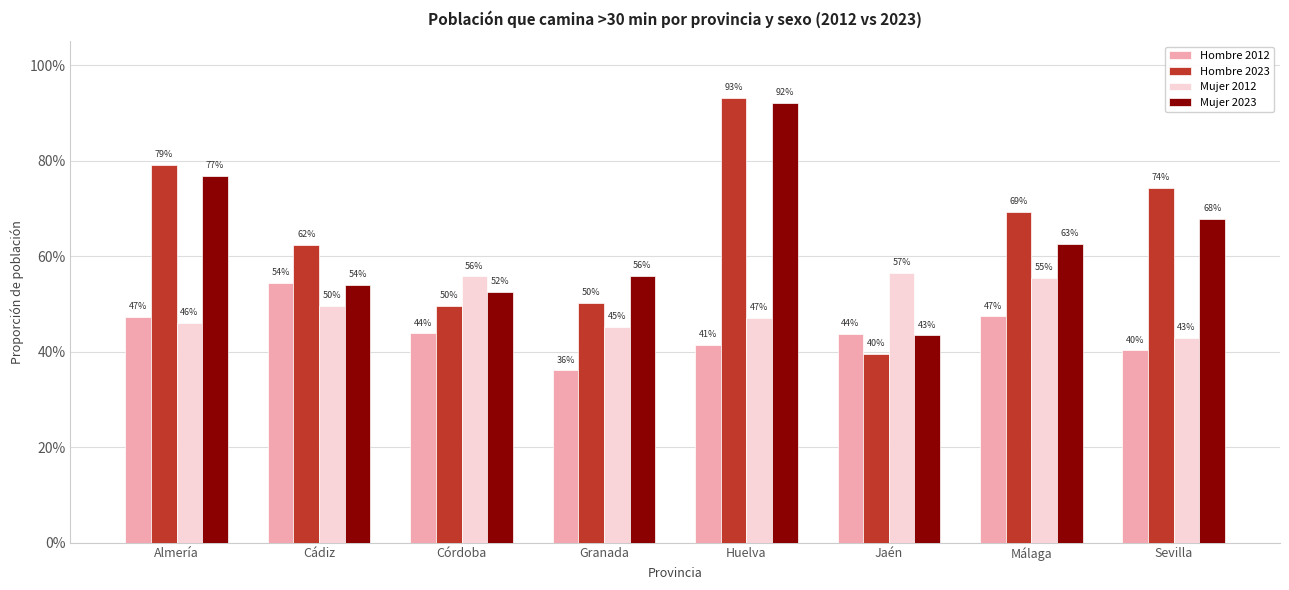

What is the minimum value for Mujer 2012?

0.4